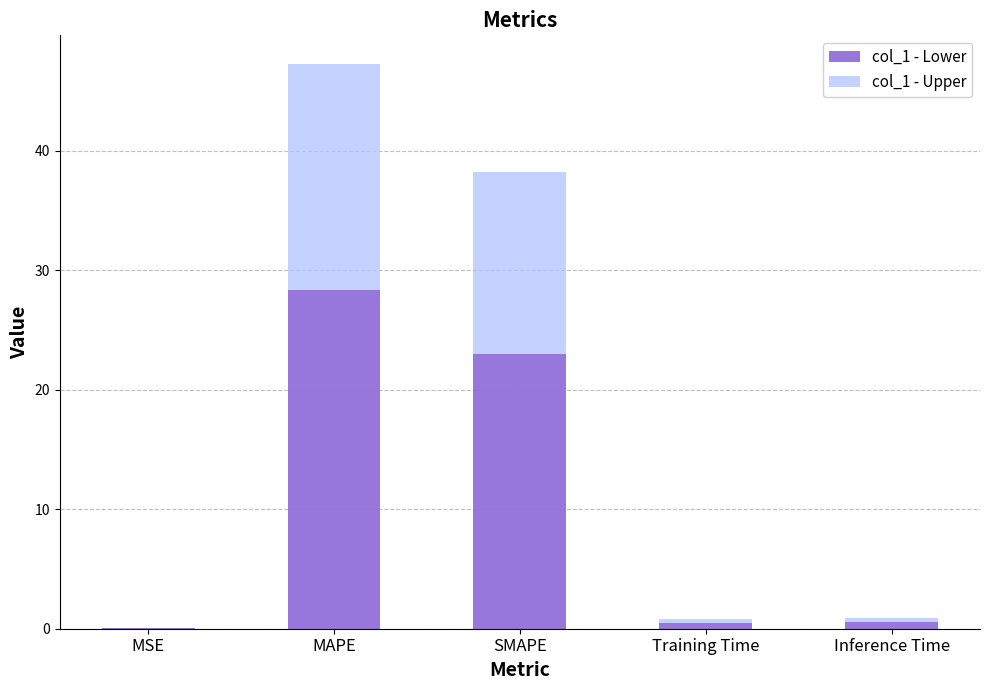

What is the approximate value of col_1 - Lower at SMAPE?

22.9